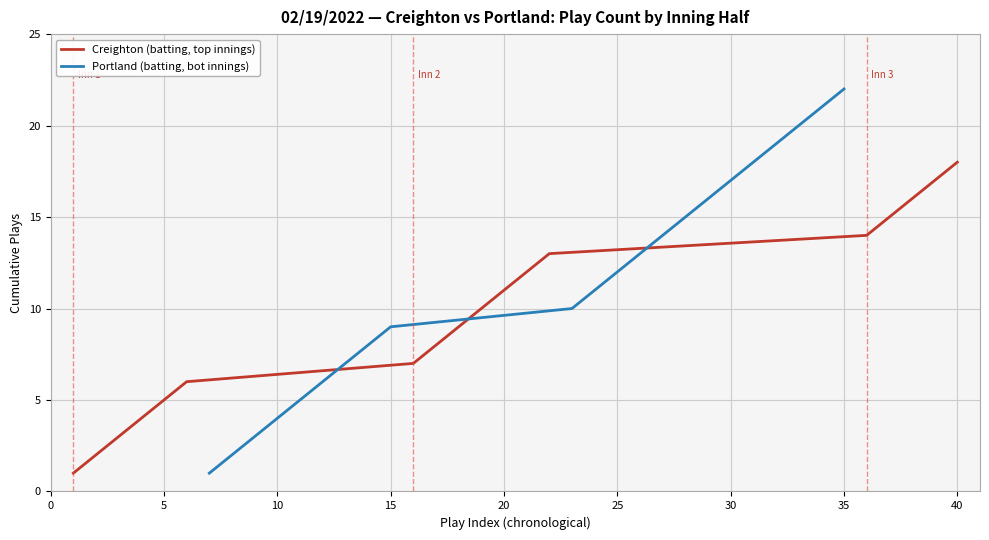

Is it true that Creighton (batting, top innings) equals 8 at 40?

False